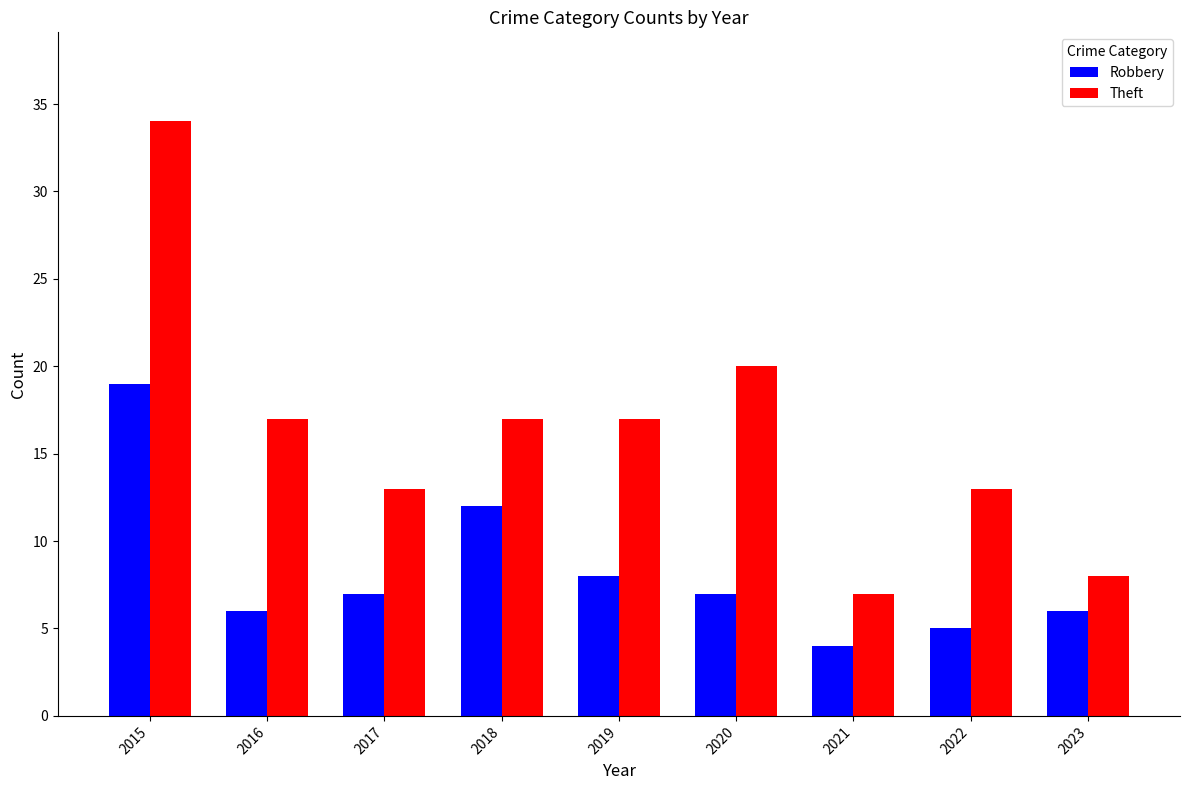

How many bars are there in total?

18